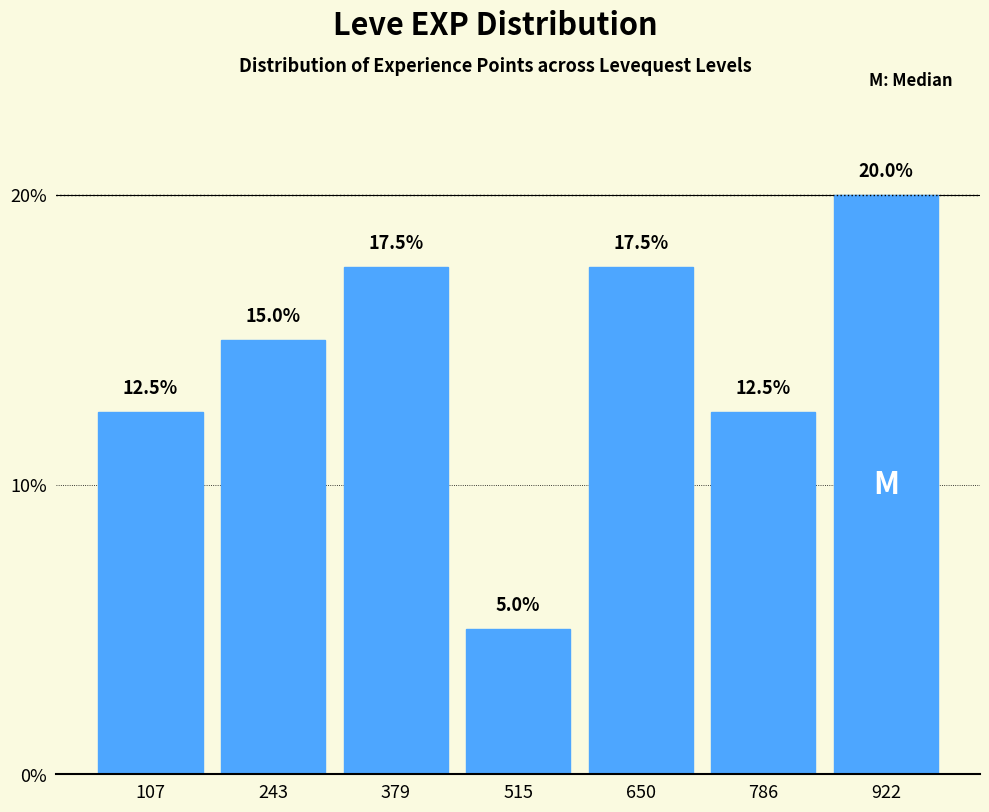

Reading left to right, list every bar in this chart as the range it spans on the x-axis followed by its height. The bar edges are not printed on the chart, so give them approximately, as read against the axis.

40 to 180: 12.5
180 to 320: 15.0
320 to 440: 17.5
440 to 580: 5.0
580 to 720: 17.5
720 to 860: 12.5
860 to 1000: 20.0